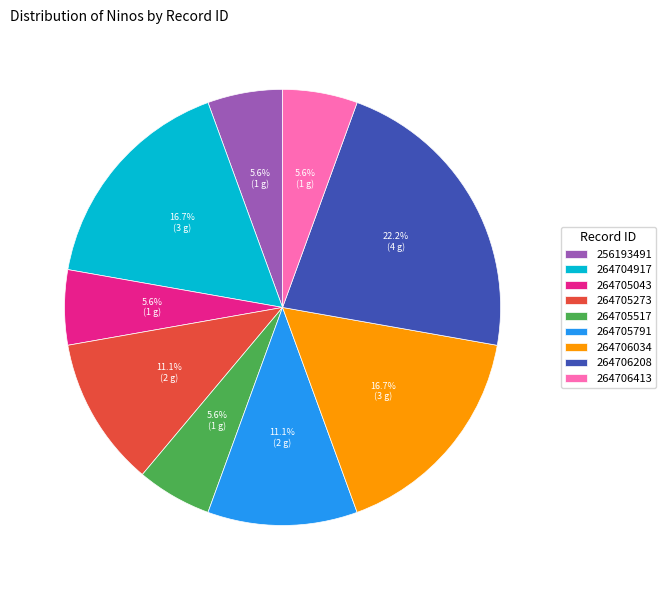

Approximately how many times larger is the value at 264705273 compared to 264705791?

1.0